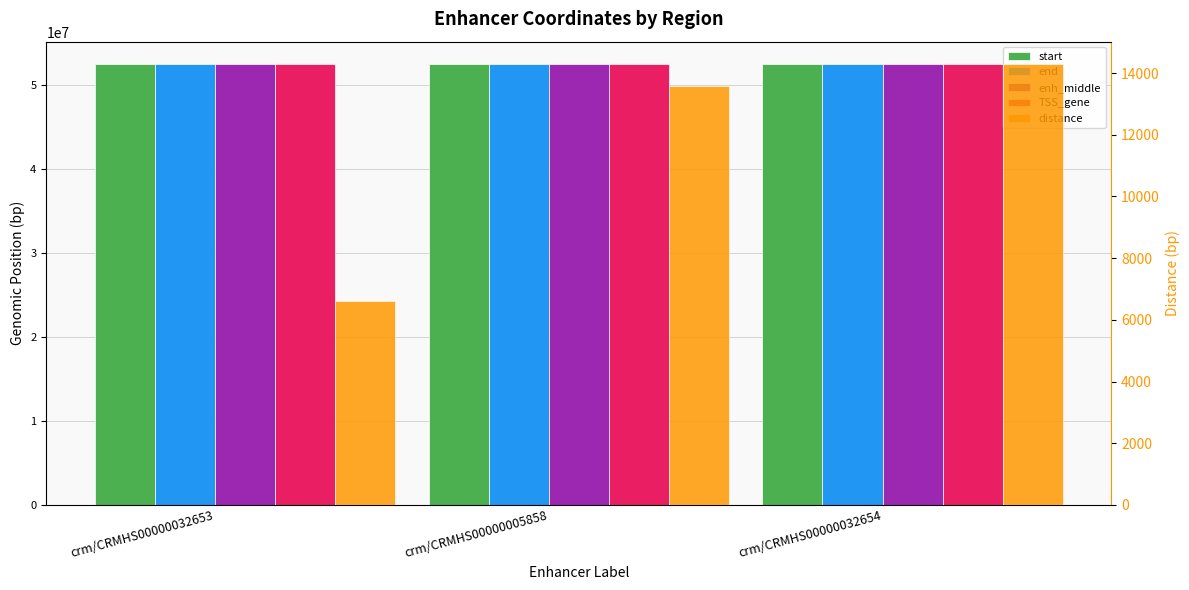

Which series has the widest spread of values?

start